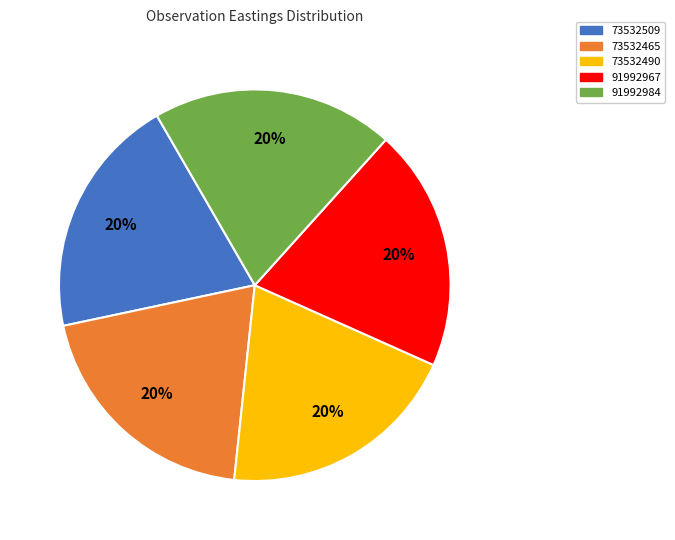

What is the ratio of the value at 73532465 to the value at 73532490?

1.0